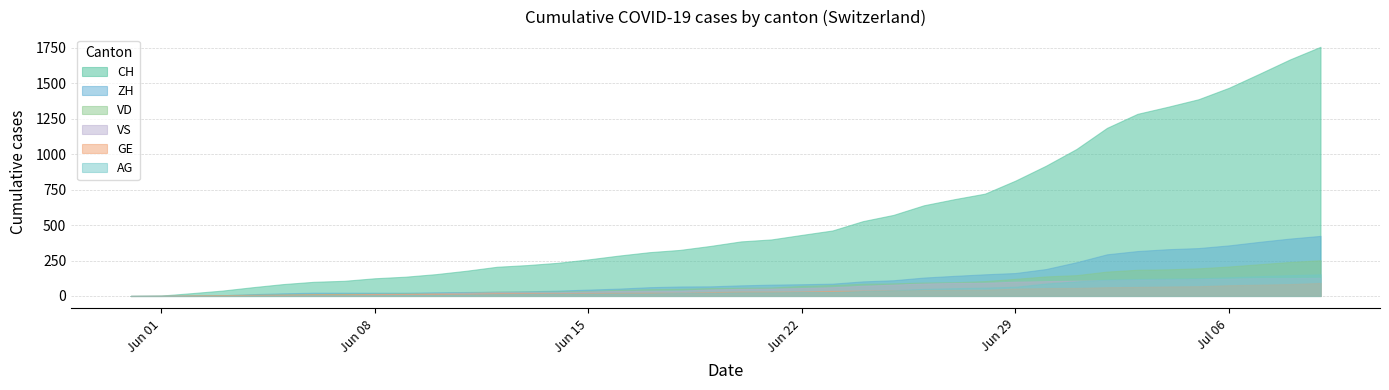

What are all the series names shown in the legend?

CH, ZH, VD, VS, GE, AG